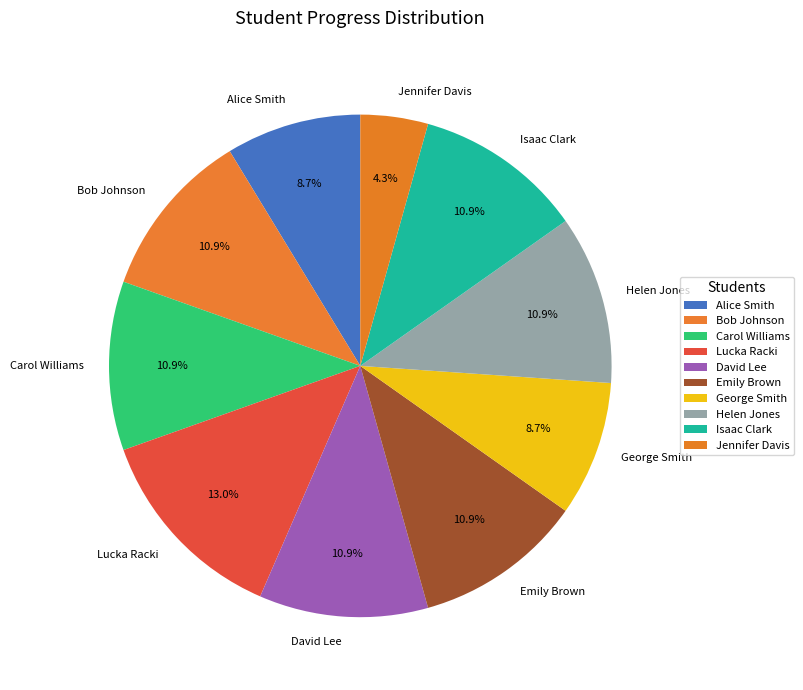

To the nearest percent, what is the difference between the largest and smallest slice percentages?

9%